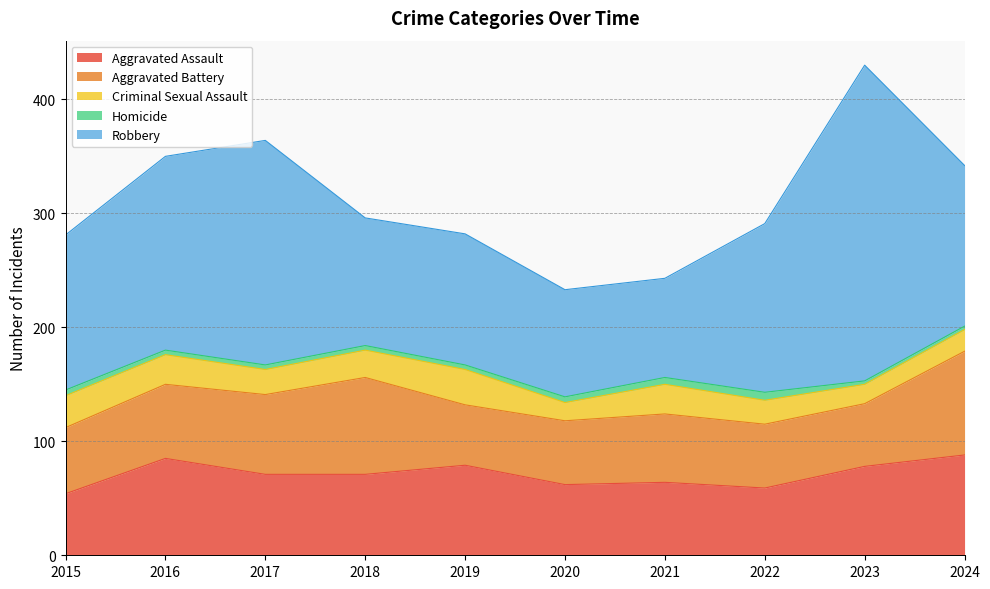

Which series has the largest range (max minus min)?

Robbery